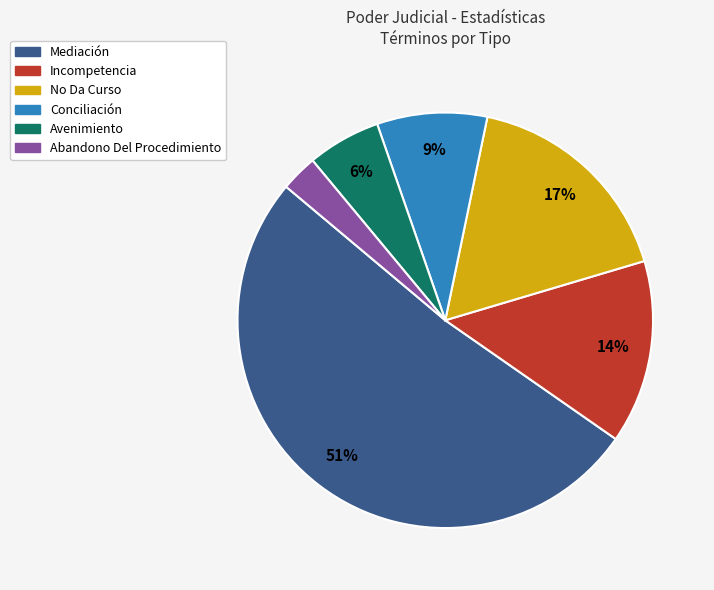

Is there any slice that represents more than half of the pie?

Yes